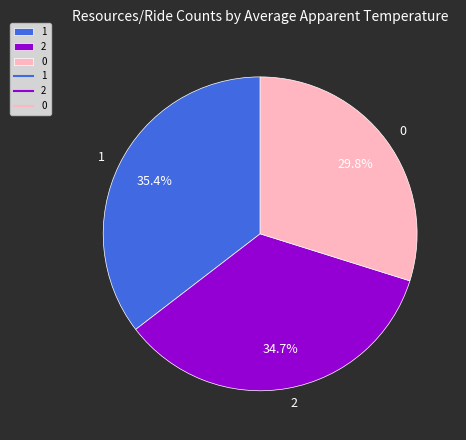

Which has a higher value, 2 or 1?

1